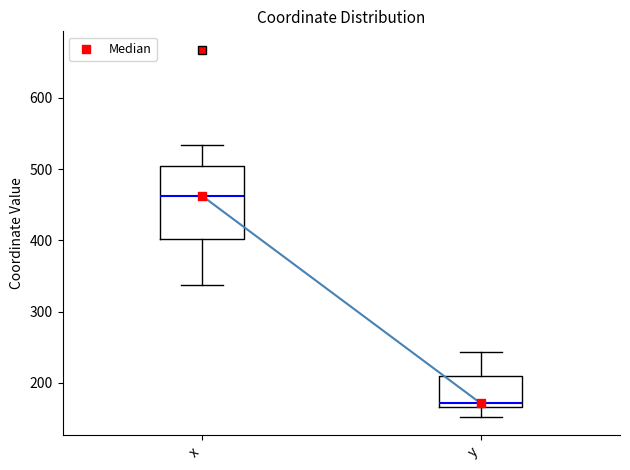

Which box's median line is the lowest?

y